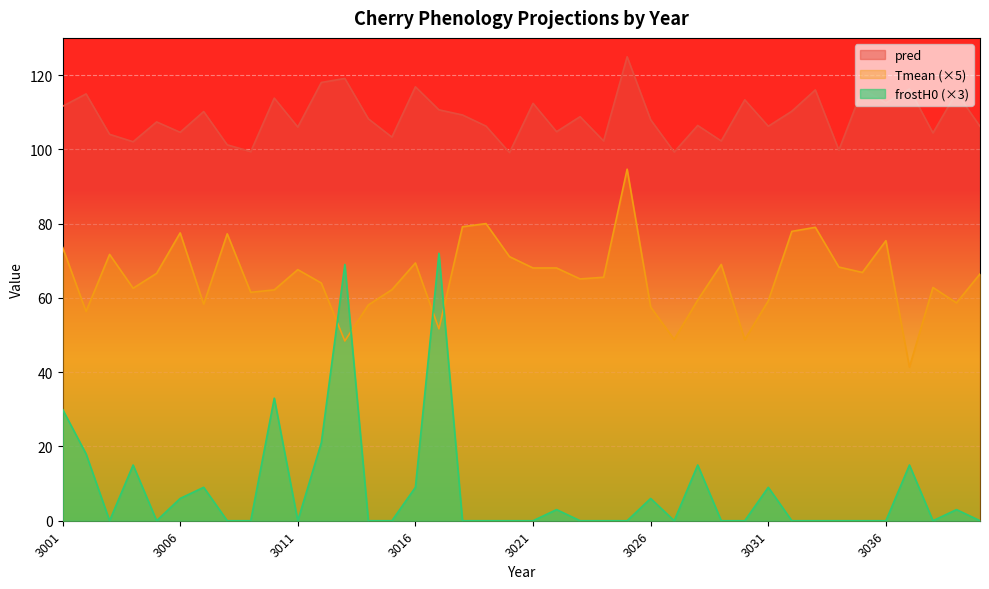

True or false: Tmean and frostH0 intersect in this chart.

True